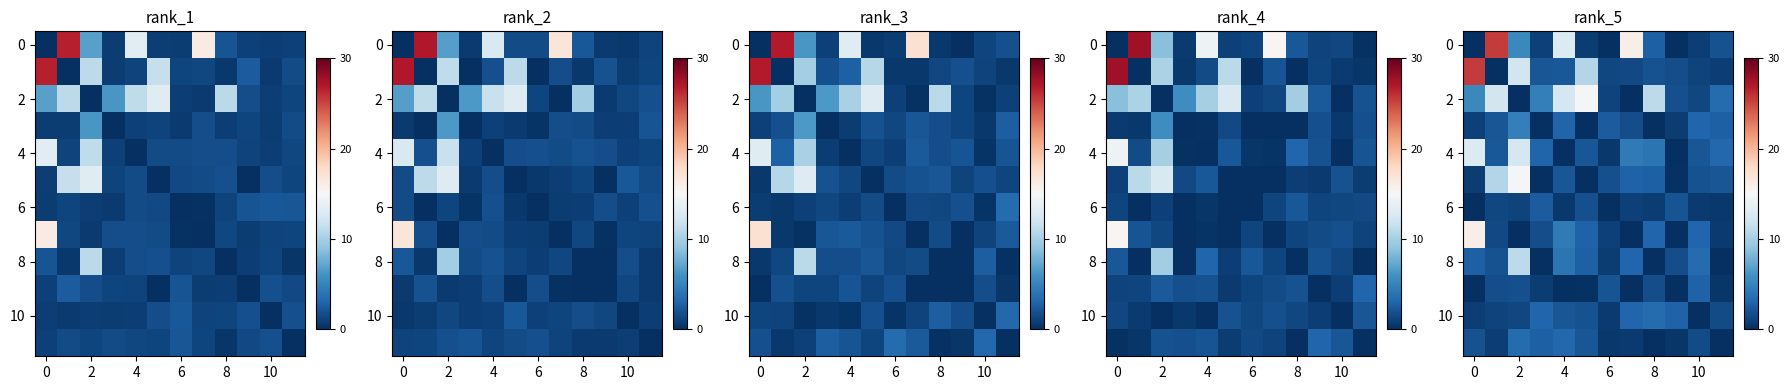

What is the difference between the maximum and minimum values in the row_10 series?

3.4